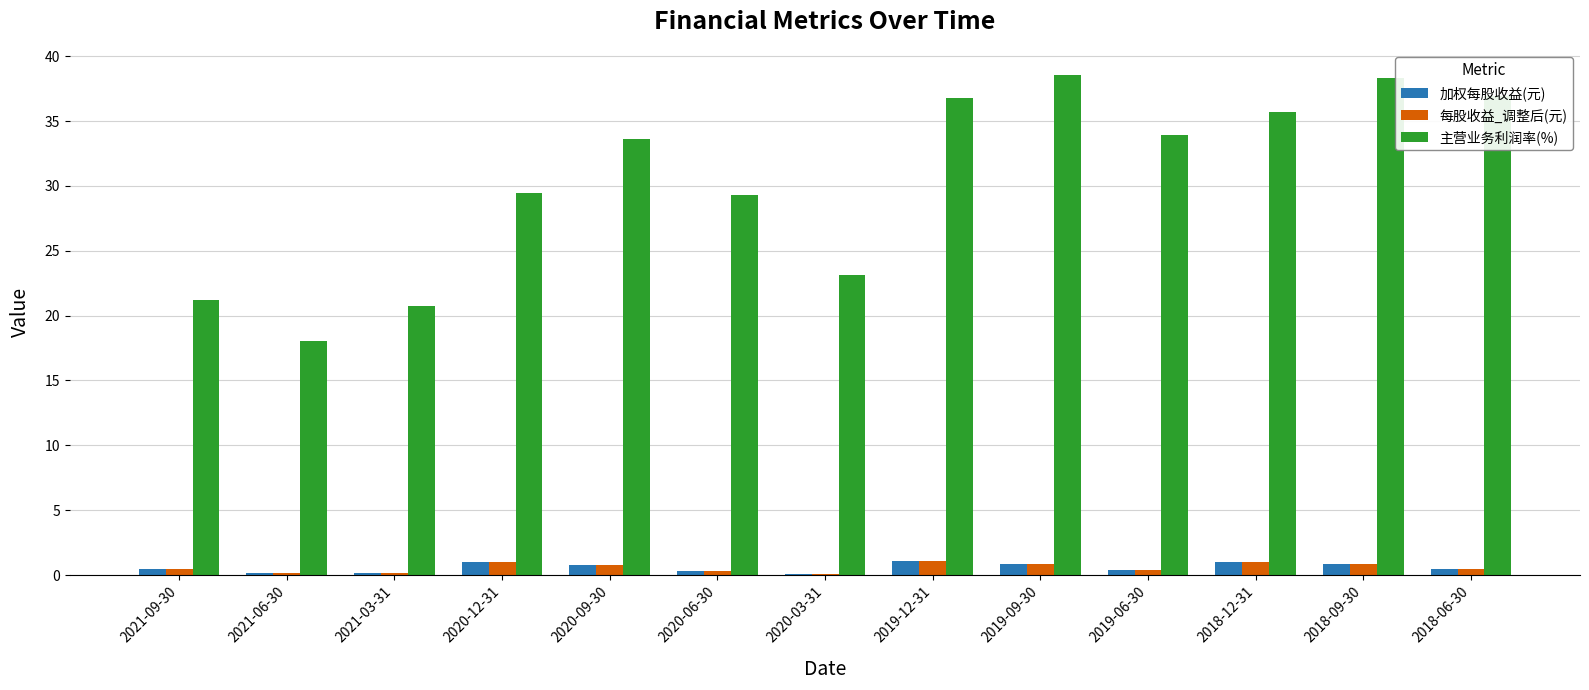

Which series changed the most between 2021-06-30 and 2020-09-30?

主营业务利润率(%)